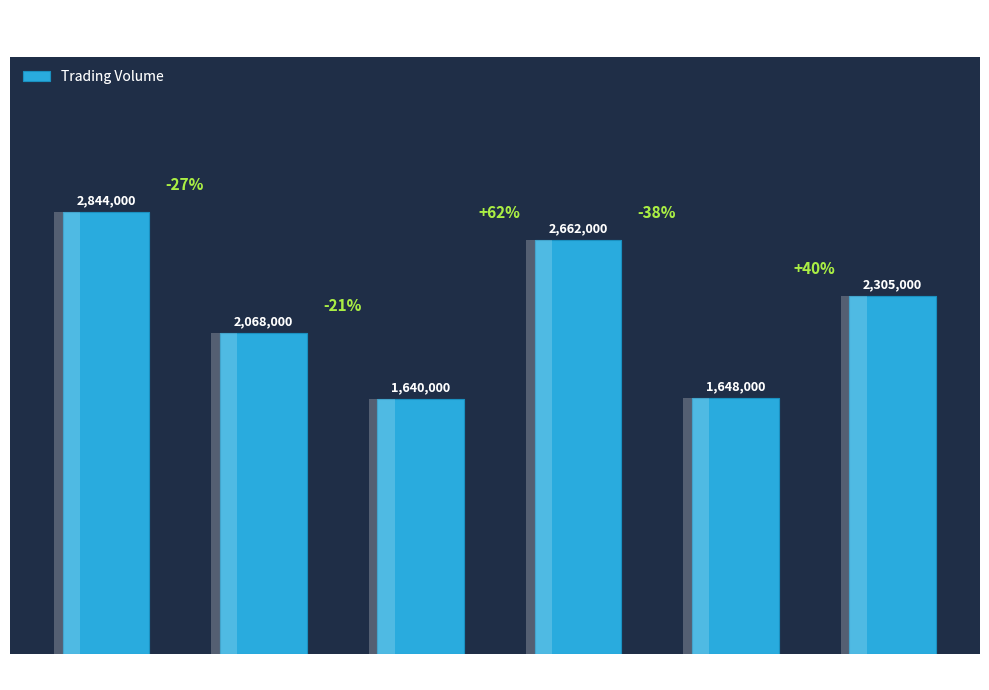

What is the change in value from Aug 7-10 to Aug 16-22?

+594000